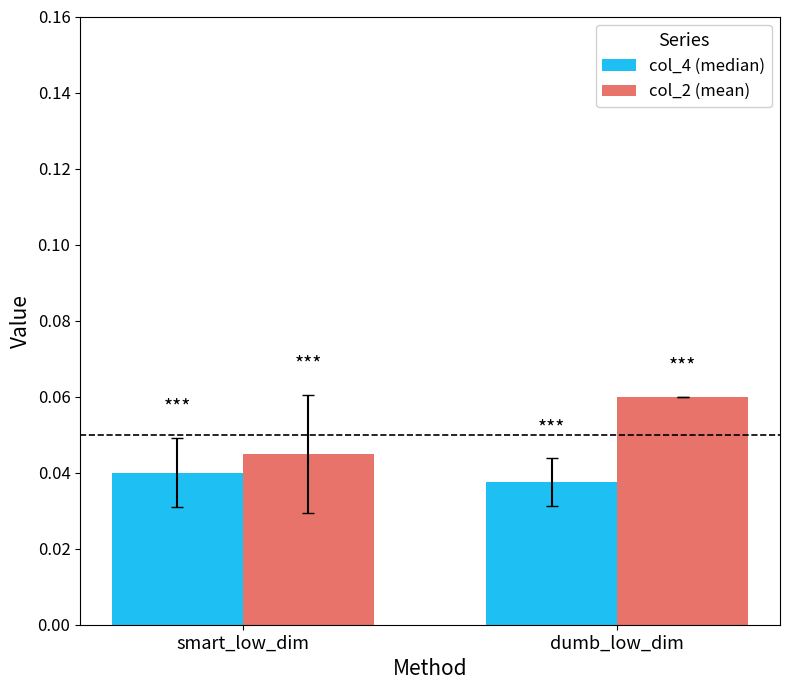

The col_4 (median) series shows 0.1 at dumb_low_dim. True or false?

False